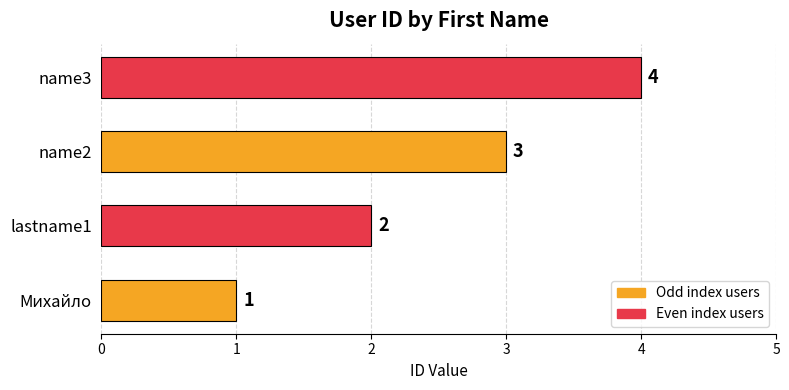

Which has a higher value, name2 or name3?

name3